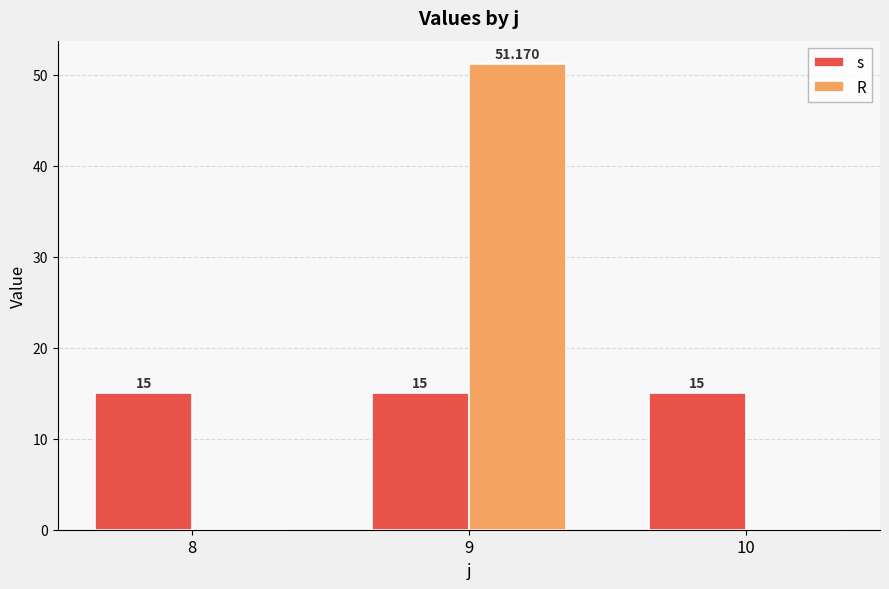

The s series shows 15.0 at 10. True or false?

True